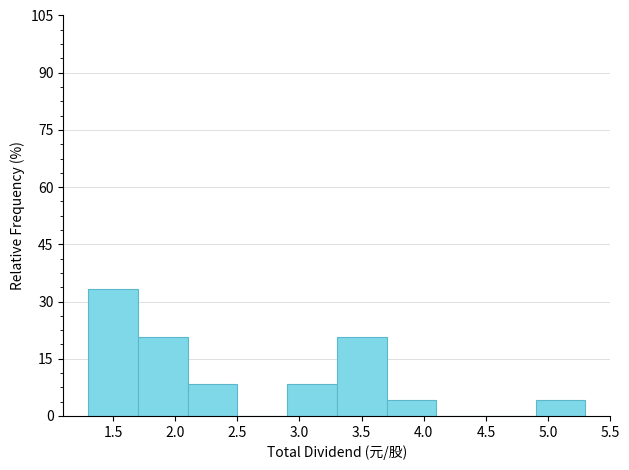

What is the height of the bar covering 3.3 to 3.7 on the x-axis? The values are not printed on the chart, so give them approximately, as read against the axis.

20